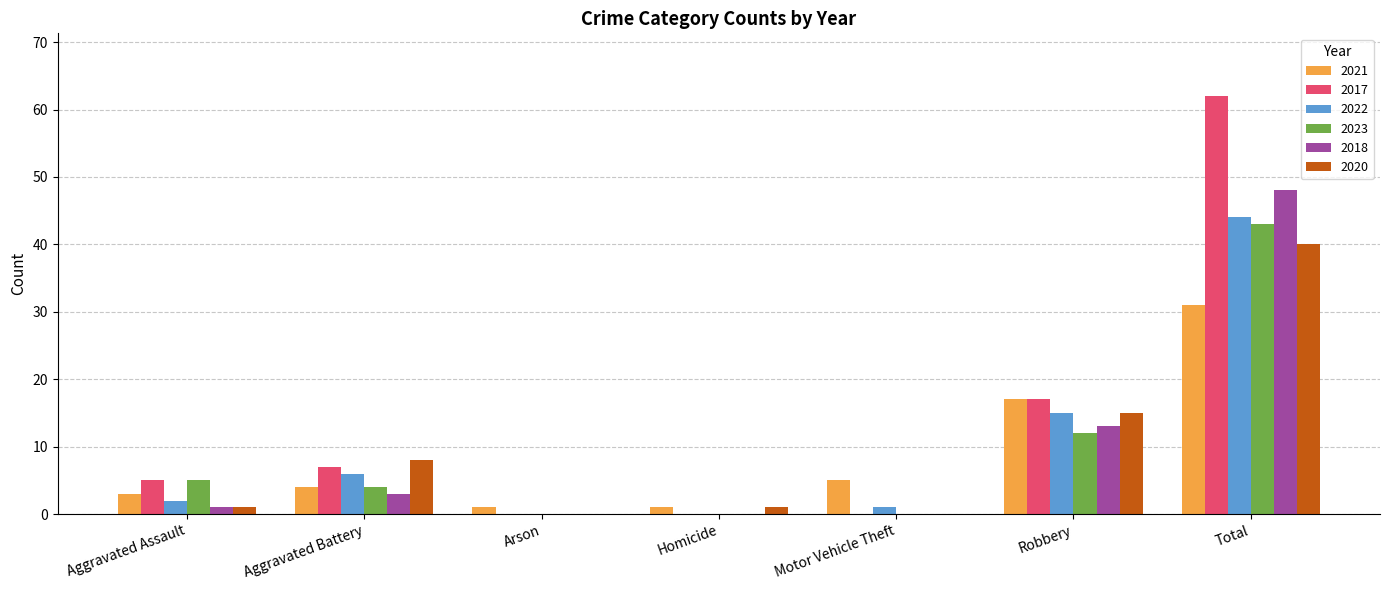

What is the spread (max minus min) of values at Total?

31